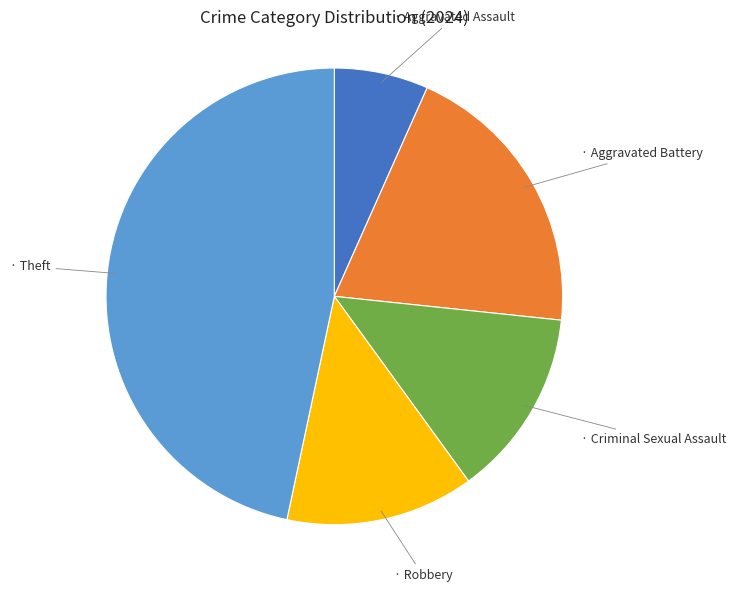

Is there any slice that represents more than half of the pie?

No